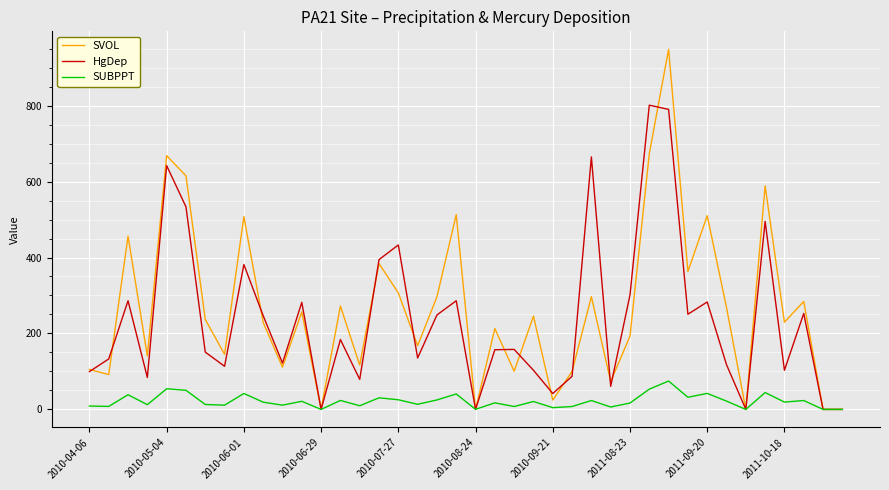

Which series has the widest spread of values?

SVOL